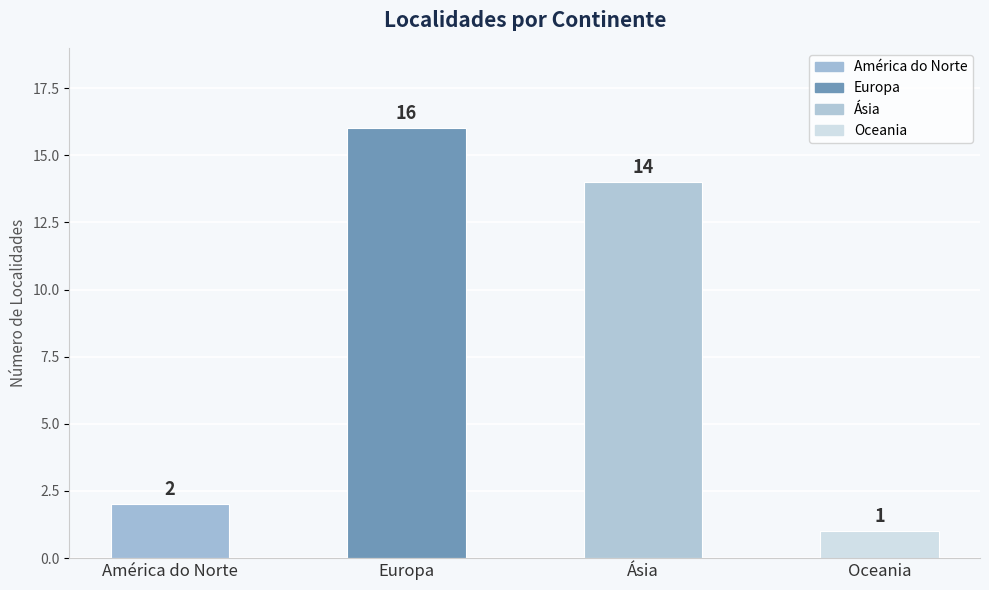

What is the change in value from Ásia to Oceania?

-13